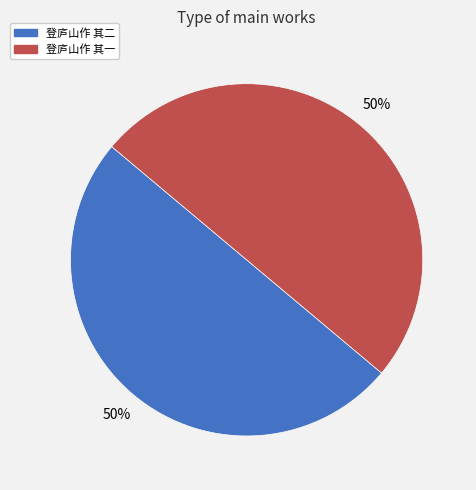

The 登庐山作 其一 slice represents 50% of the pie. True or false?

True